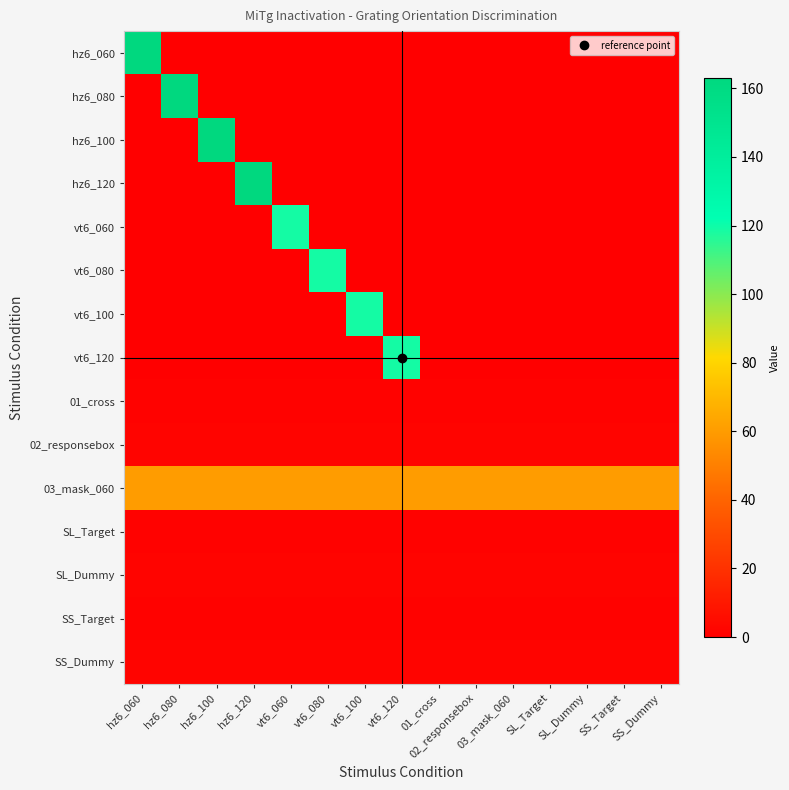

Rank the series at vt6_120 from lowest to highest value.

hz6_060, hz6_080, hz6_100, hz6_120, vt6_060, vt6_080, vt6_100, 01_cross, SL_Target, SS_Target, 02_responsebox, SL_Dummy, SS_Dummy, 03_mask_060, vt6_120